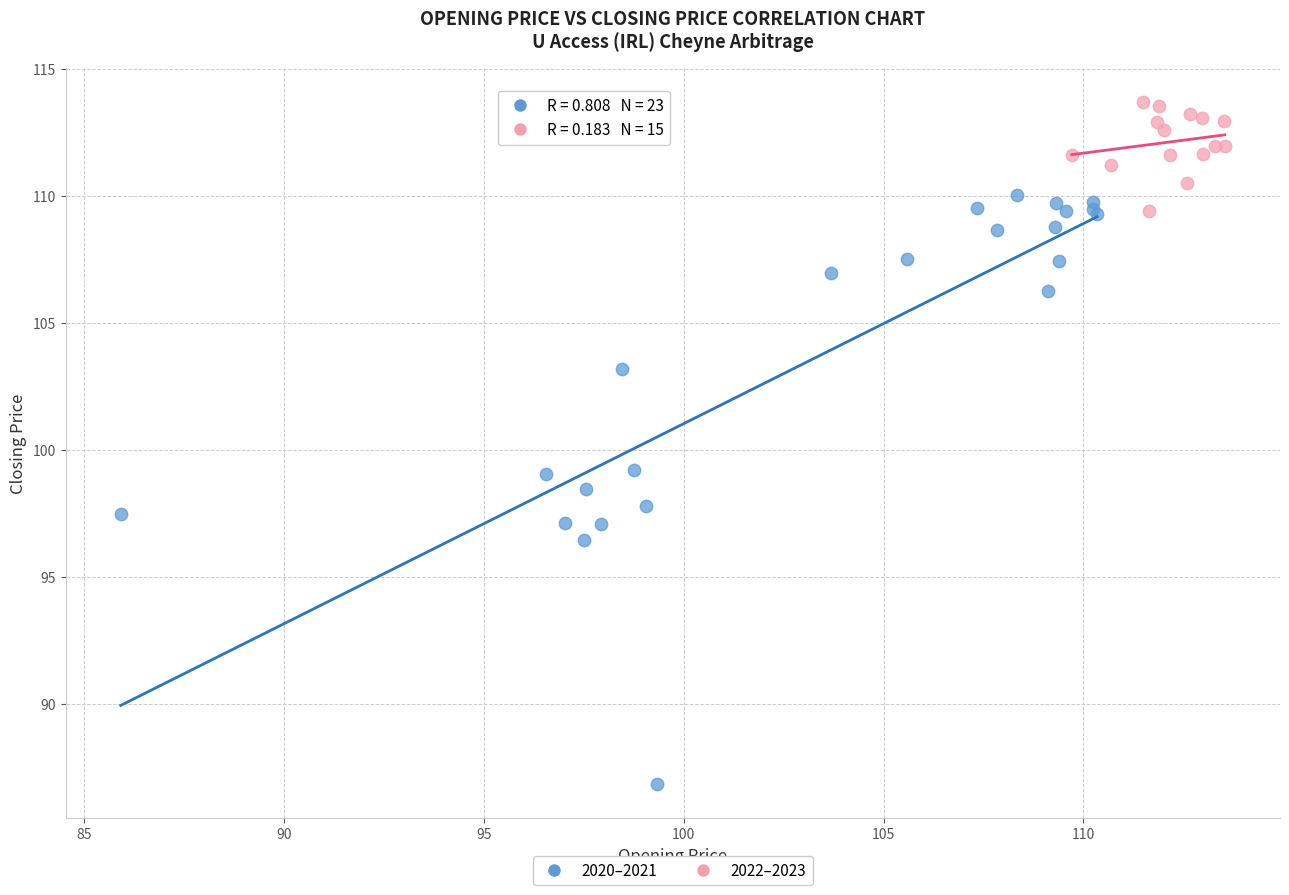

Which series contains the highest Y value?

2022–2023